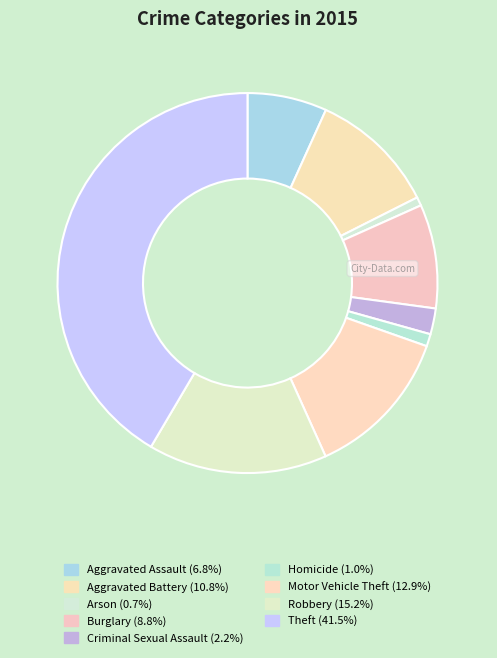

How many segments does this pie chart have?

9